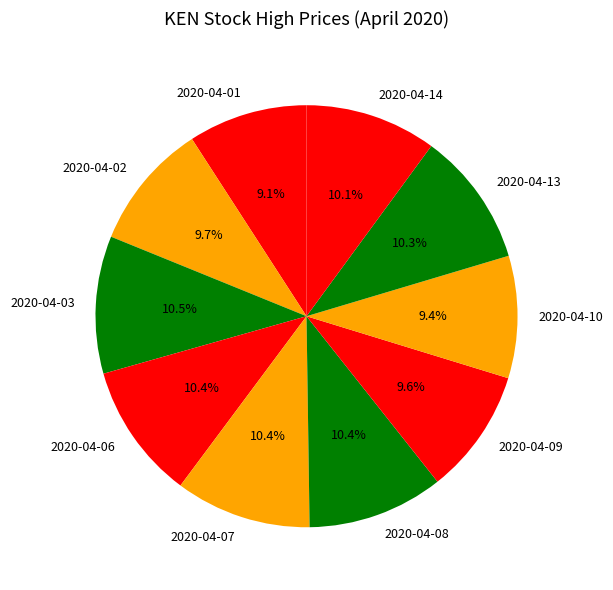

Between 2020-04-10 and 2020-04-13, which is larger?

2020-04-13